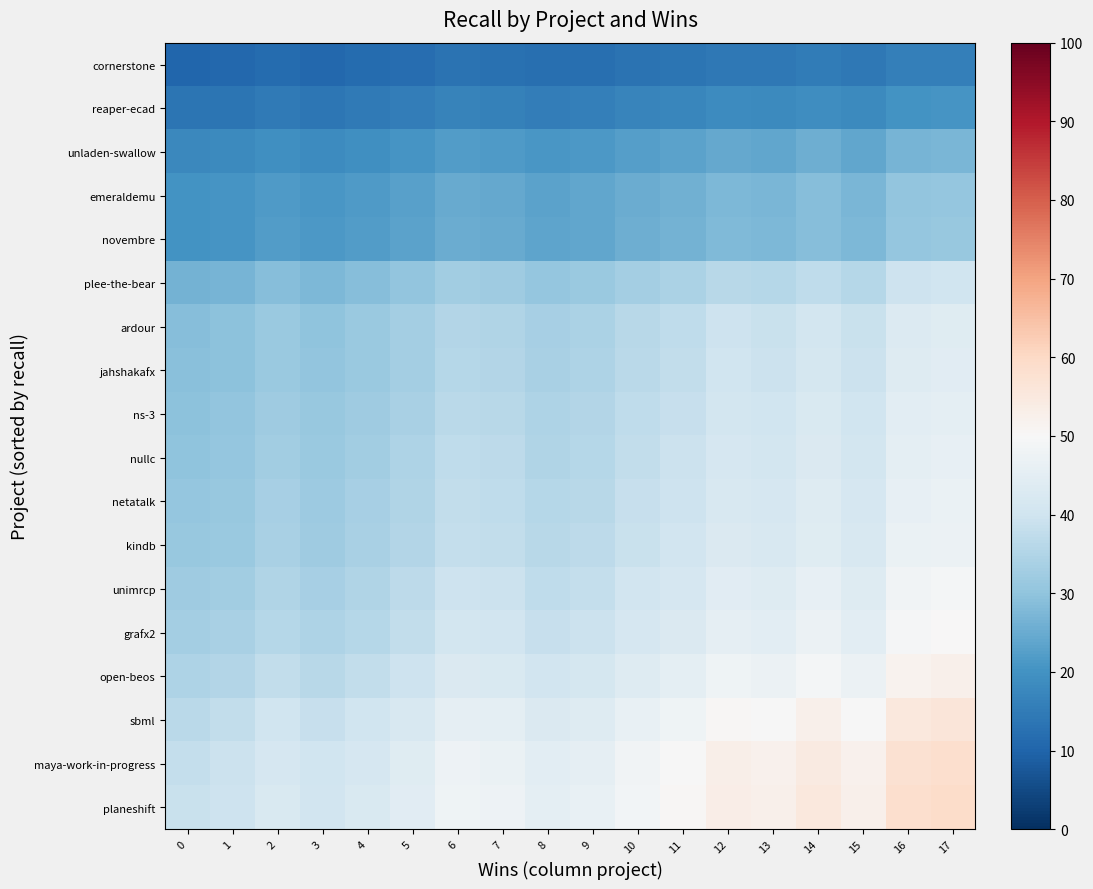

What is the smallest value displayed?

10.5